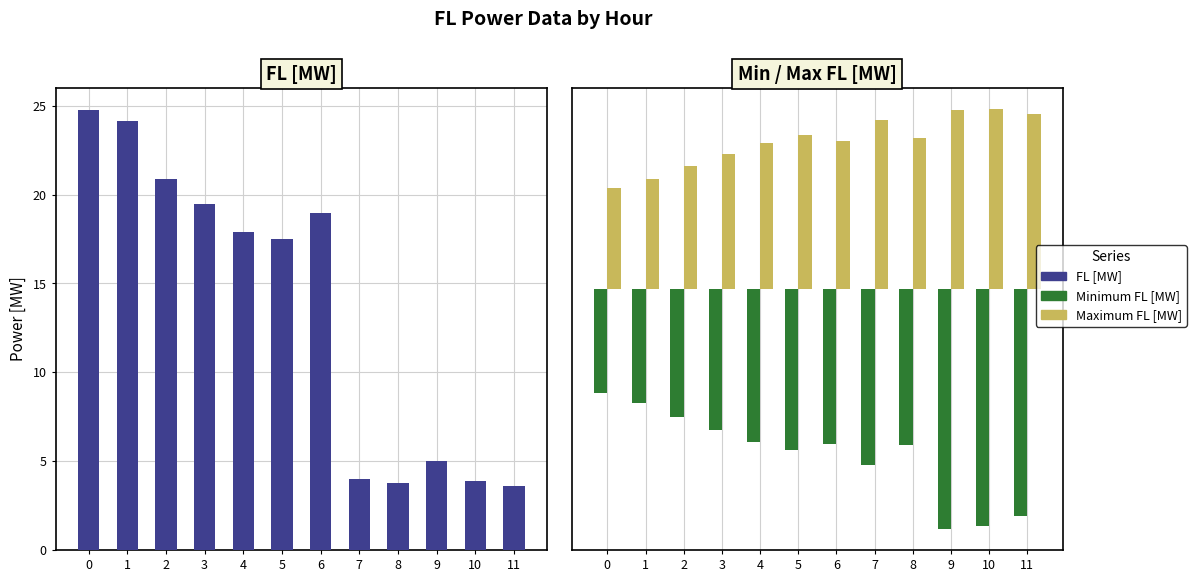

Reading left to right, list all the values displayed in this chart.

FL [MW]: 0=24.8	1=24.1	2=20.9	3=19.5	4=17.9	5=17.5	6=19.0	7=4.0	8=3.8	9=5.0	10=3.9	11=3.6
Minimum FL [MW]: 0=-51.1	1=-55.8	2=-62.7	3=-69.0	4=-74.8	5=-78.7	6=-75.8	7=-86.0	8=-76.5	9=-117.4	10=-115.9	11=-110.9
Maximum FL [MW]: 0=49.1	1=53.5	2=60.0	3=65.9	4=71.5	5=75.2	6=72.4	7=82.7	8=73.8	9=87.6	10=87.9	11=85.5